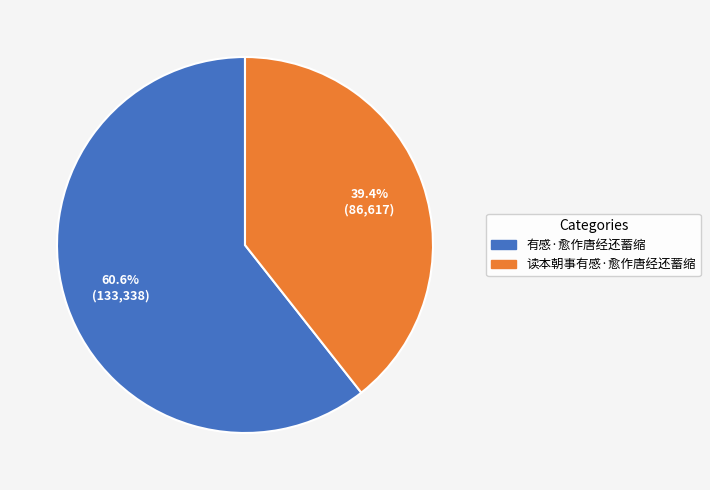

Which has a higher value, 读本朝事有感·愈作唐经还蓄缩 or 有感·愈作唐经还蓄缩?

有感·愈作唐经还蓄缩